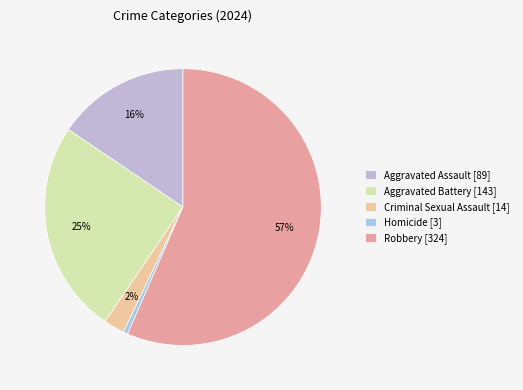

Does any single category account for the majority?

Yes